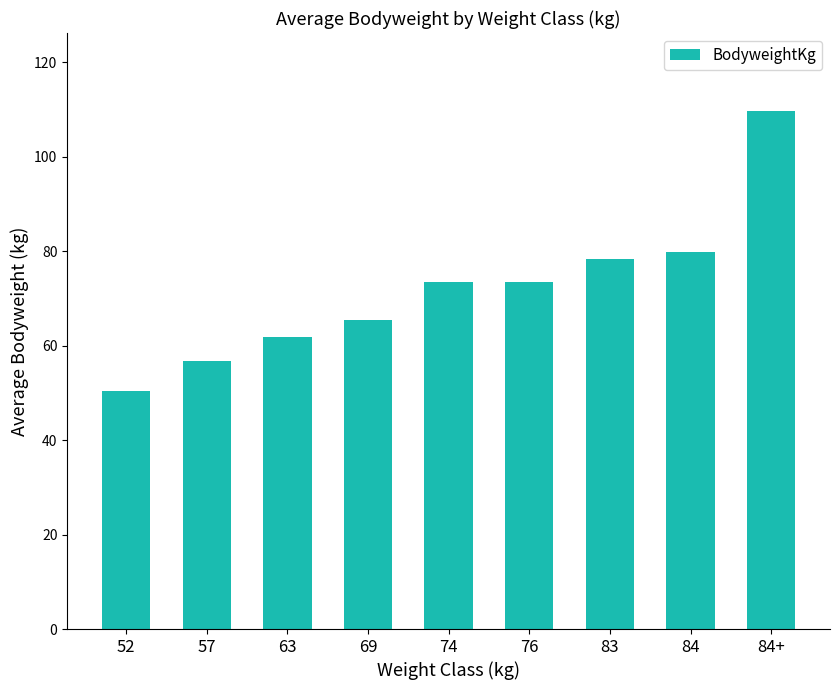

What is the value of the 8th bar from the left?

79.9